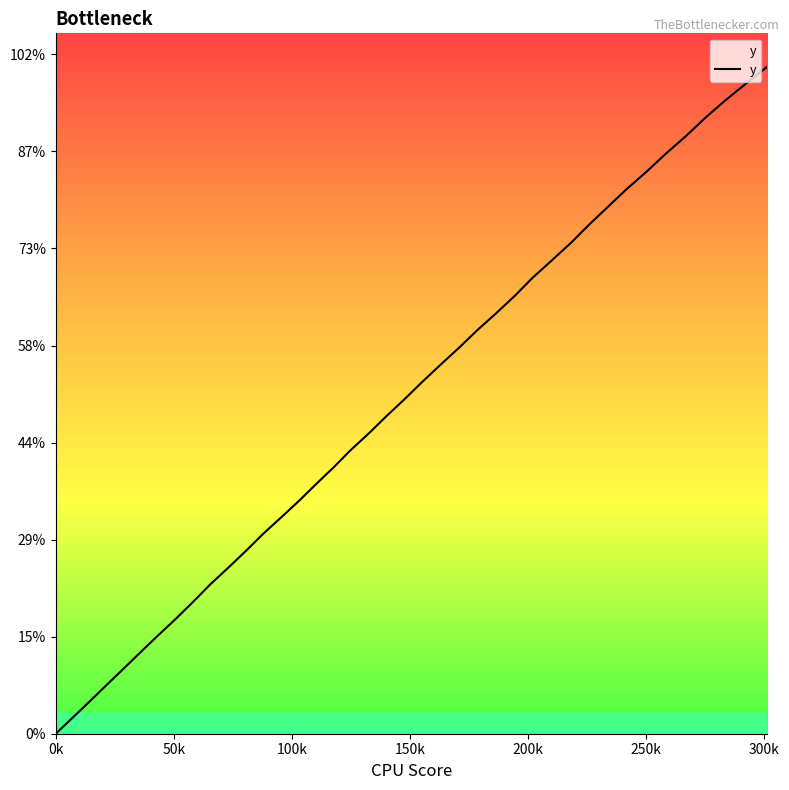

Is this an area chart (filled region under the line)?

Yes